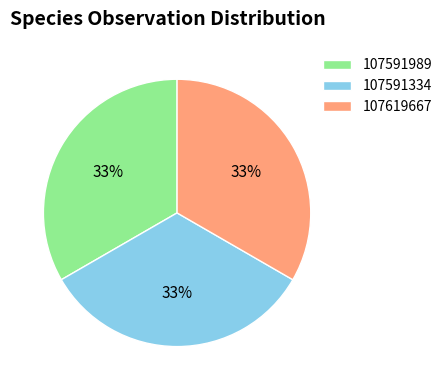

To the nearest percent, what is the average slice percentage?

33%